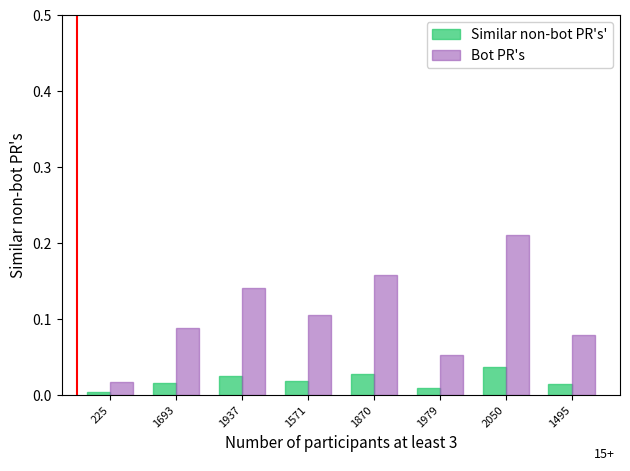

Is the value of Bot PR's at 2050 greater than the value of Similar non-bot PR's' at 1495?

Yes